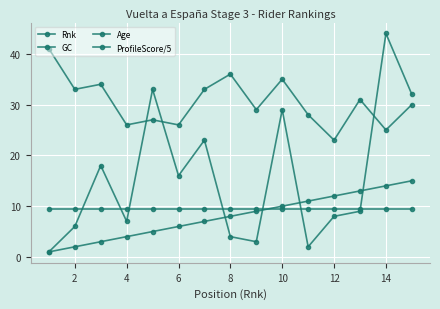

How many values in the Rnk series are below 8?

7